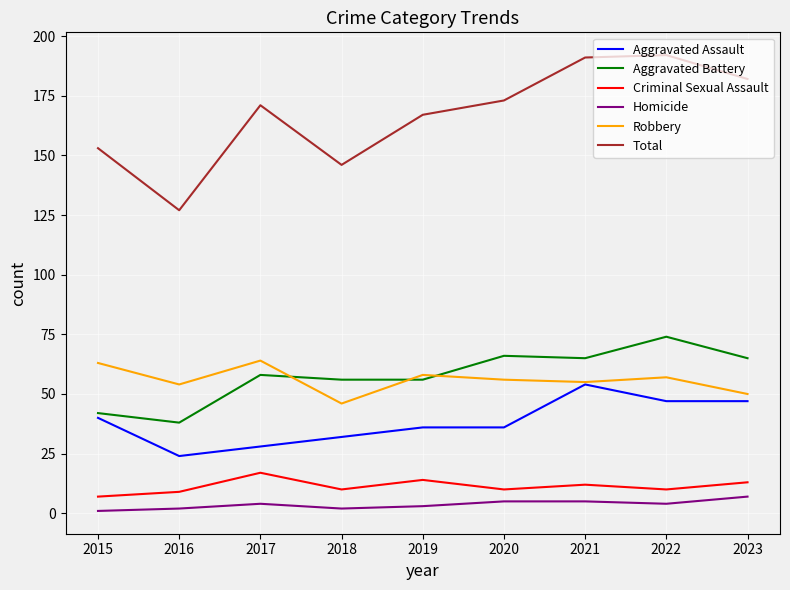

What is the difference between the second highest and second lowest values in the Total series?

45